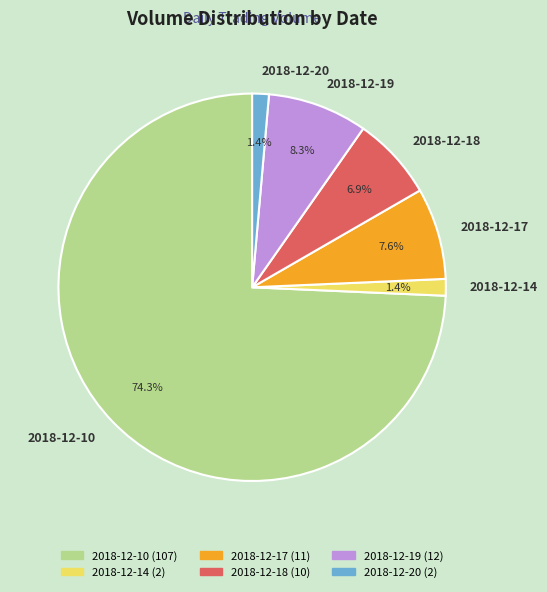

How many segments does this pie chart have?

6